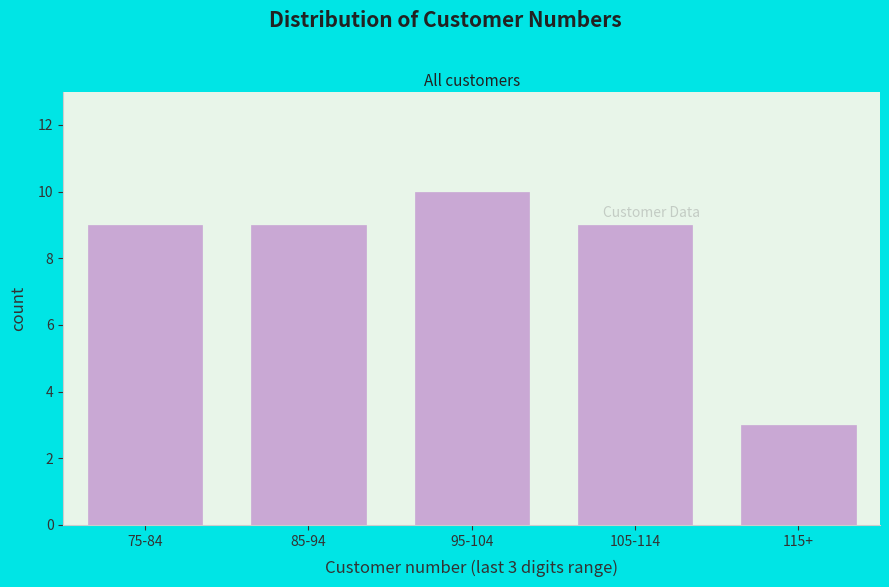

Reading left to right, extract all data points from this chart.

9	9	10	9	3